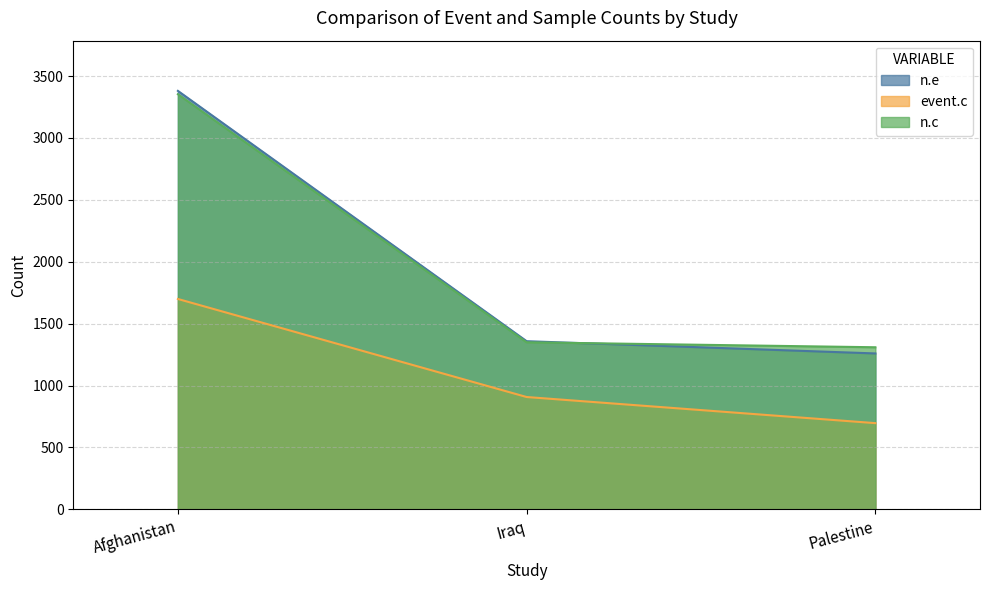

What is the total value across all series at Iraq?

3614